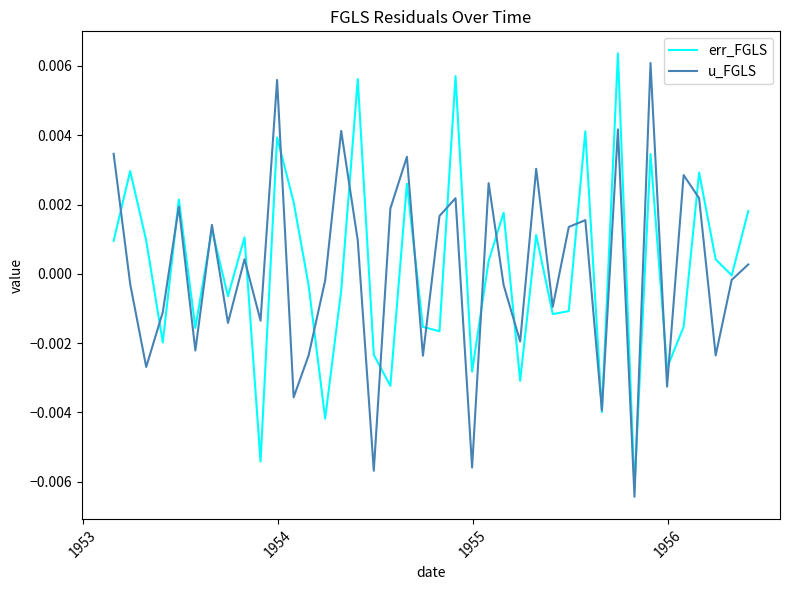

What are all the series names shown in the legend?

err_FGLS, u_FGLS